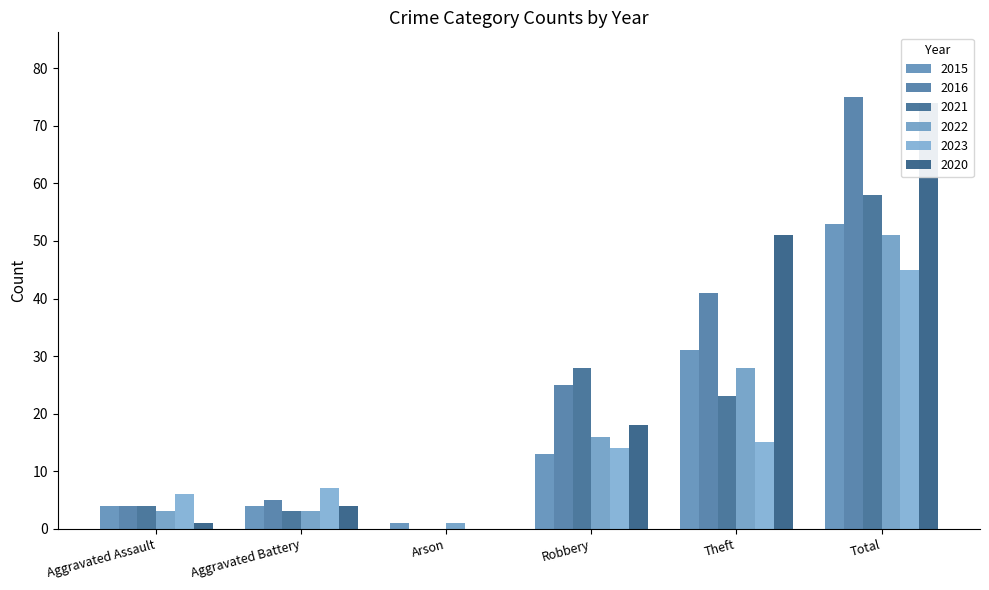

List the series in order of their peak value, lowest first.

2023, 2022, 2015, 2021, 2020, 2016